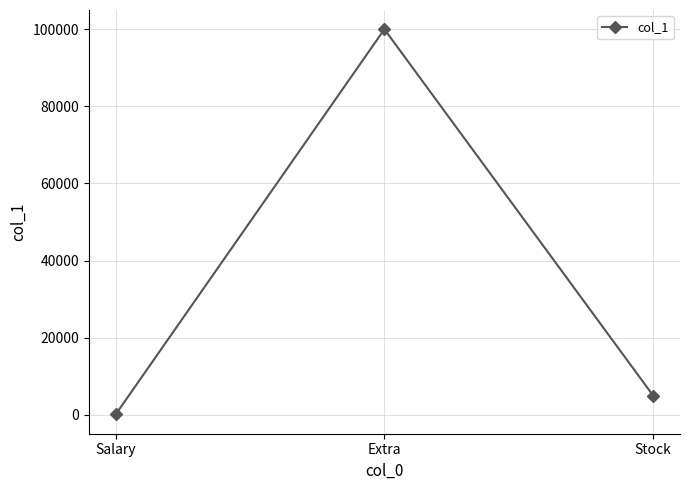

What is the label of the 1st point from the right?

Stock